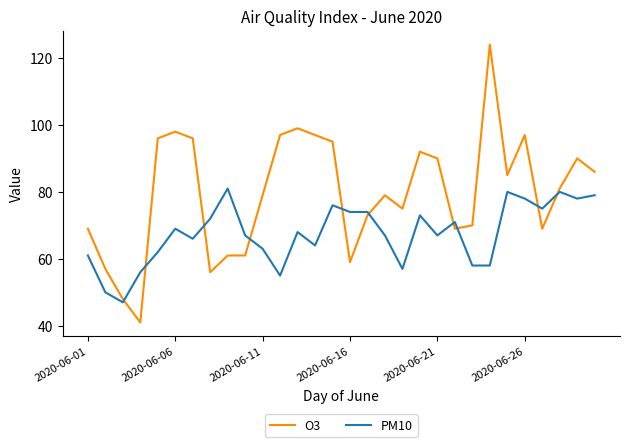

What is the maximum value for O3?

124